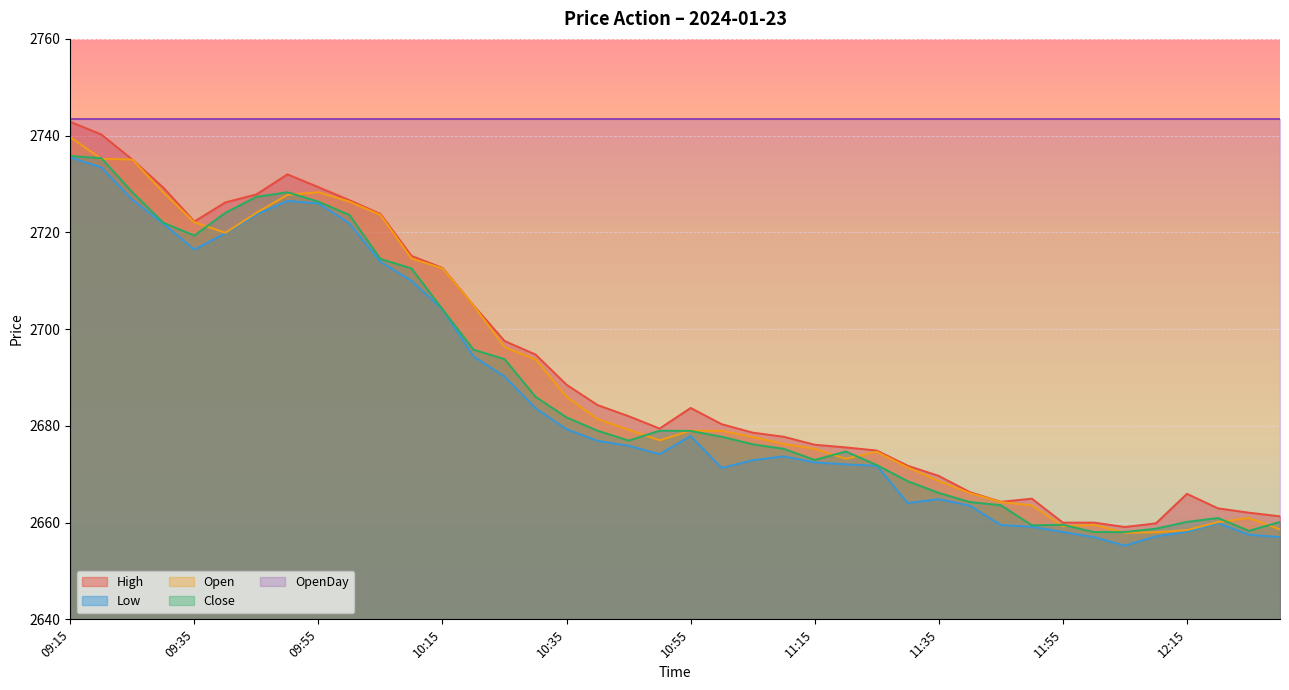

Which series has the largest total across all categories?

OpenDay